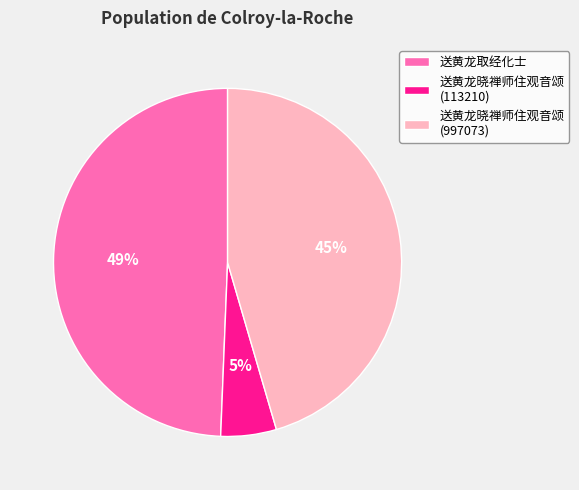

Rank the categories by value from highest to lowest.

送黄龙取经化士, 送黄龙晓禅师住观音颂 (997073), 送黄龙晓禅师住观音颂 (113210)